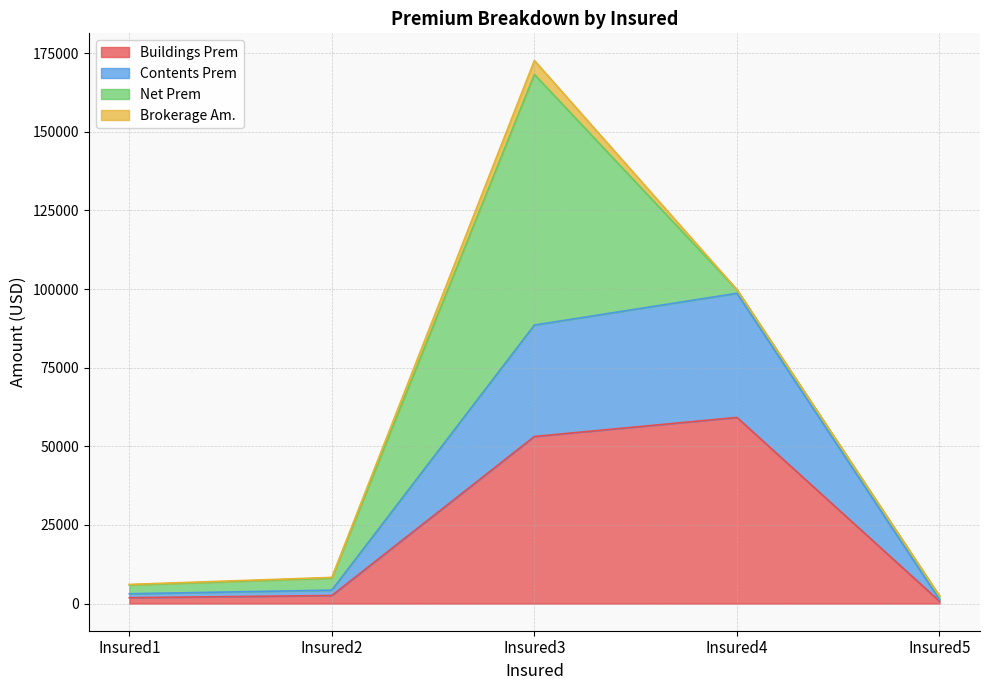

What are all the series names shown in the legend?

Buildings Prem, Contents Prem, Net Prem, Brokerage Am.